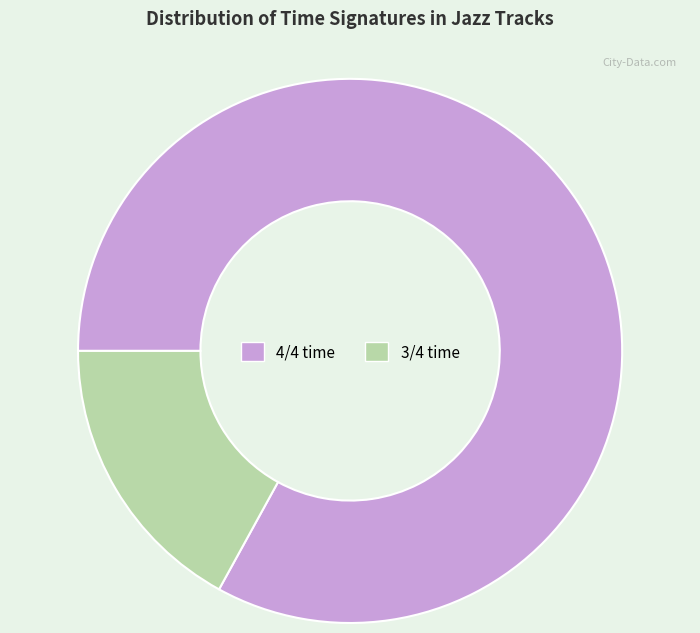

Combined, do 4 and 3 account for over 50%?

Yes